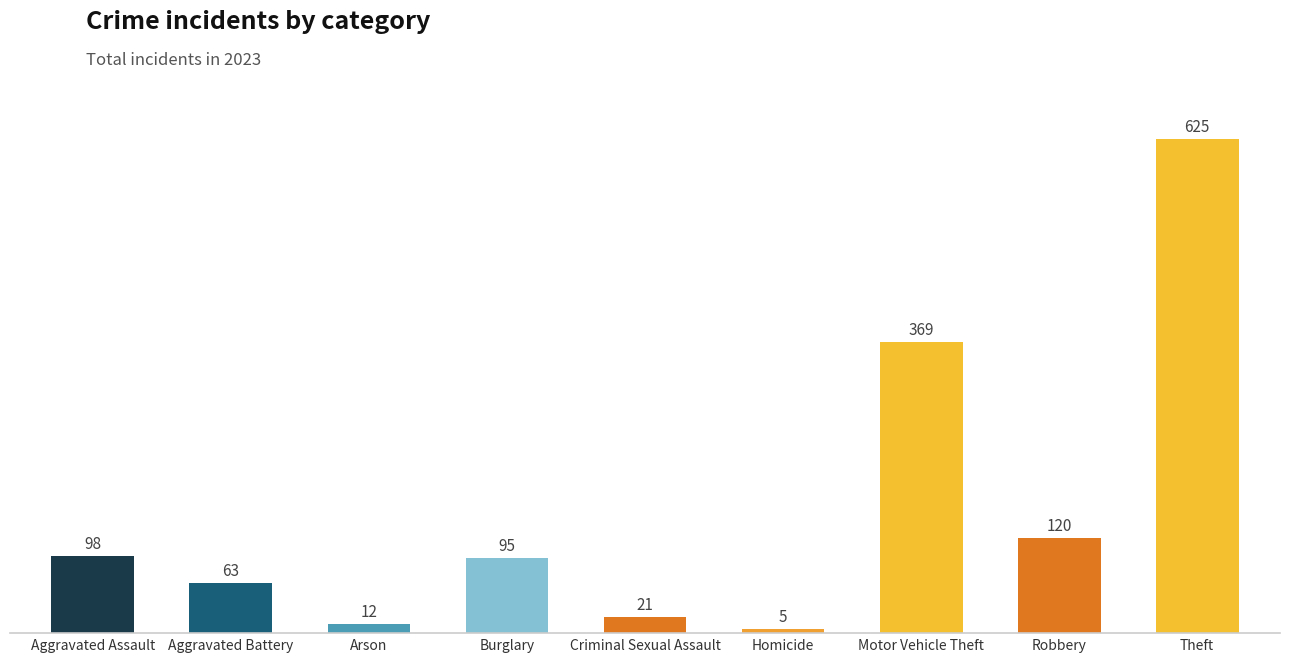

What is the sum of the values at Theft and Arson?

637